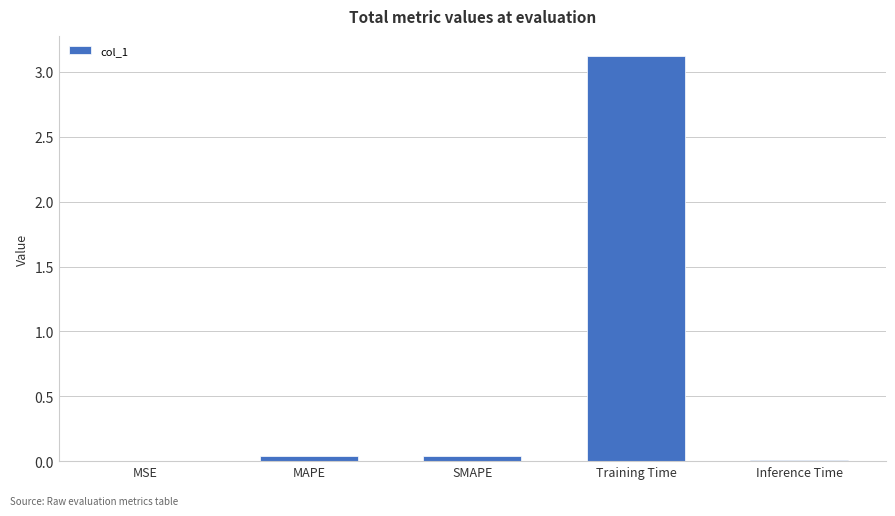

Which label corresponds to the largest value in the chart?

Training Time